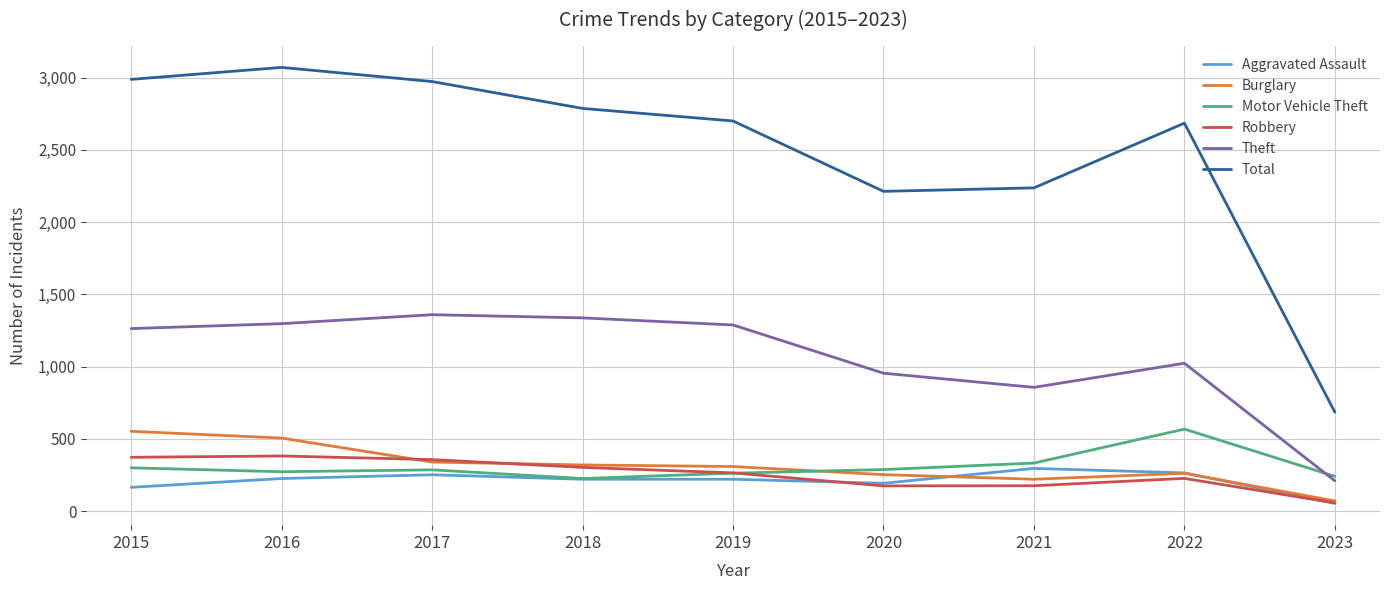

What is the maximum value shown in the chart?

3071